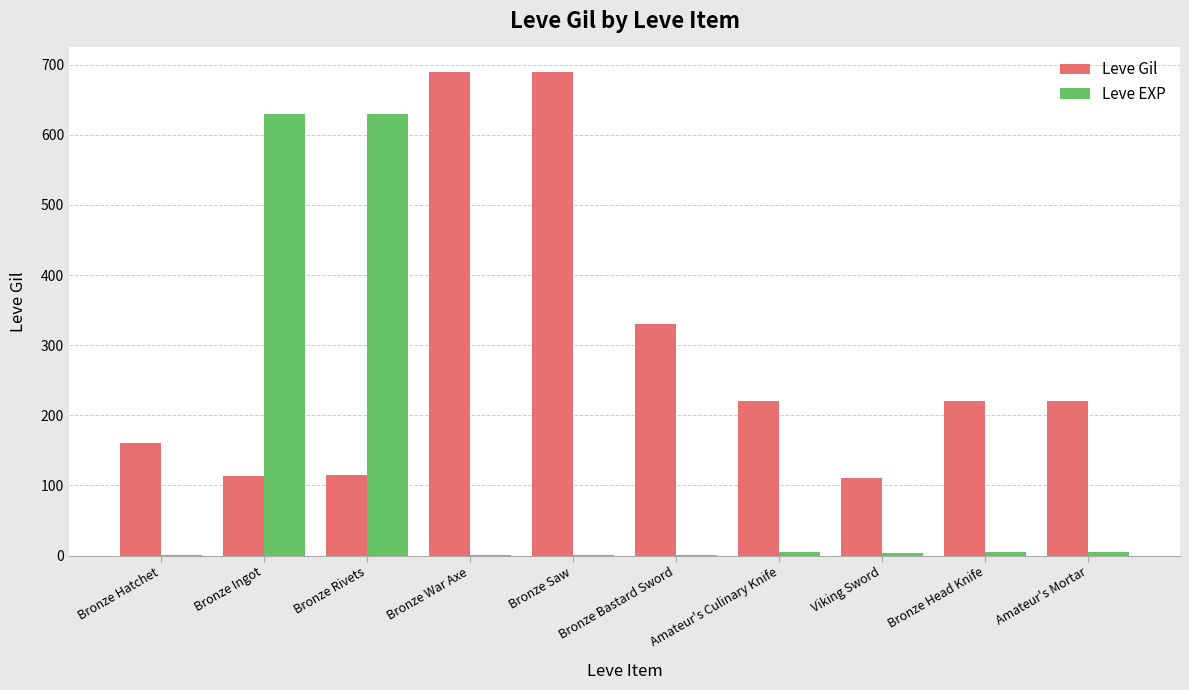

True or false: Leve EXP has a value of 630 at Bronze Ingot.

True